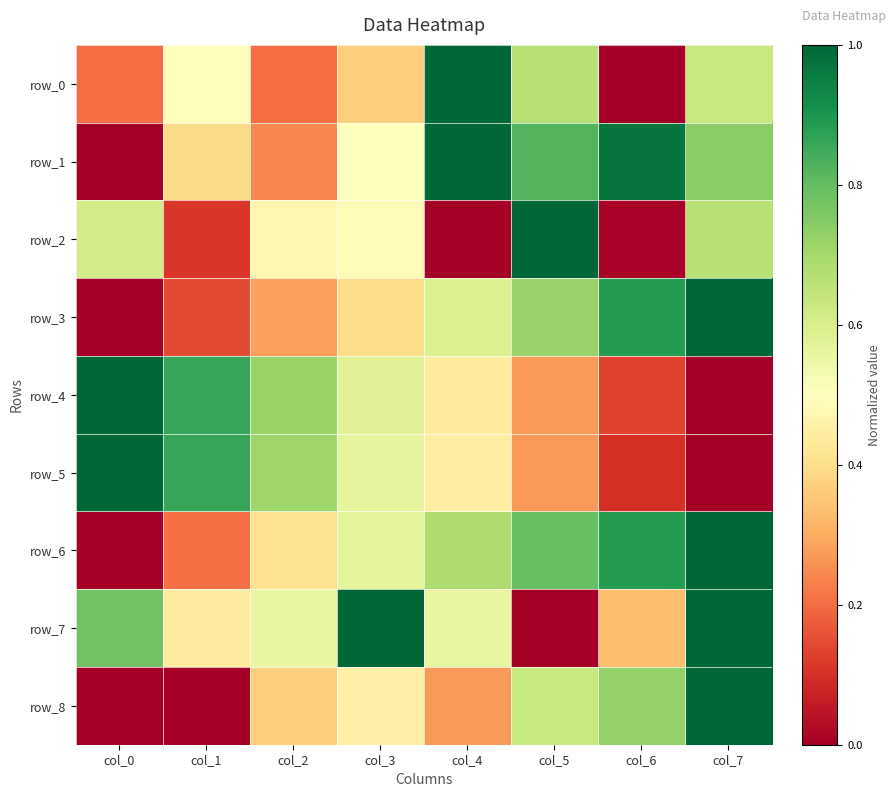

How many values in row_0 are above zero?

7